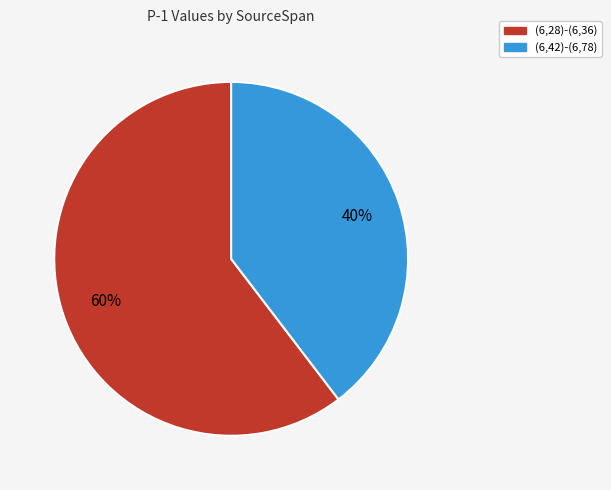

To the nearest percent, what percentage of the pie is (6,42)-(6,78)?

40%